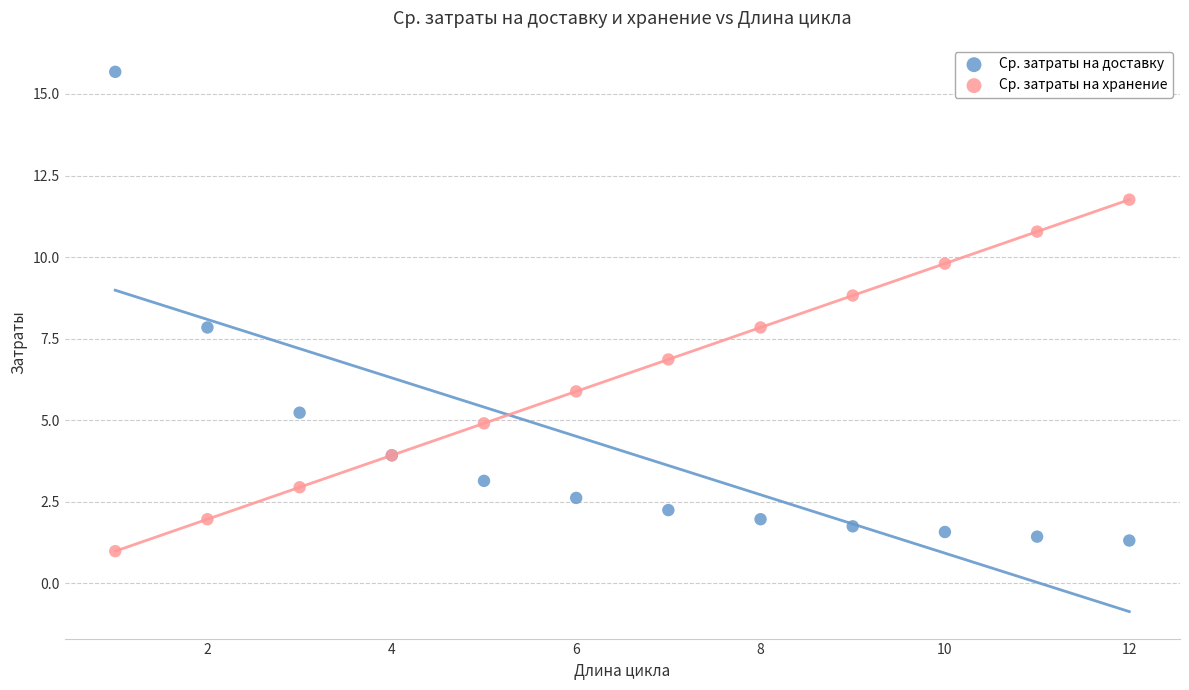

Which series has the widest spread of Y values?

Ср. затраты на доставку